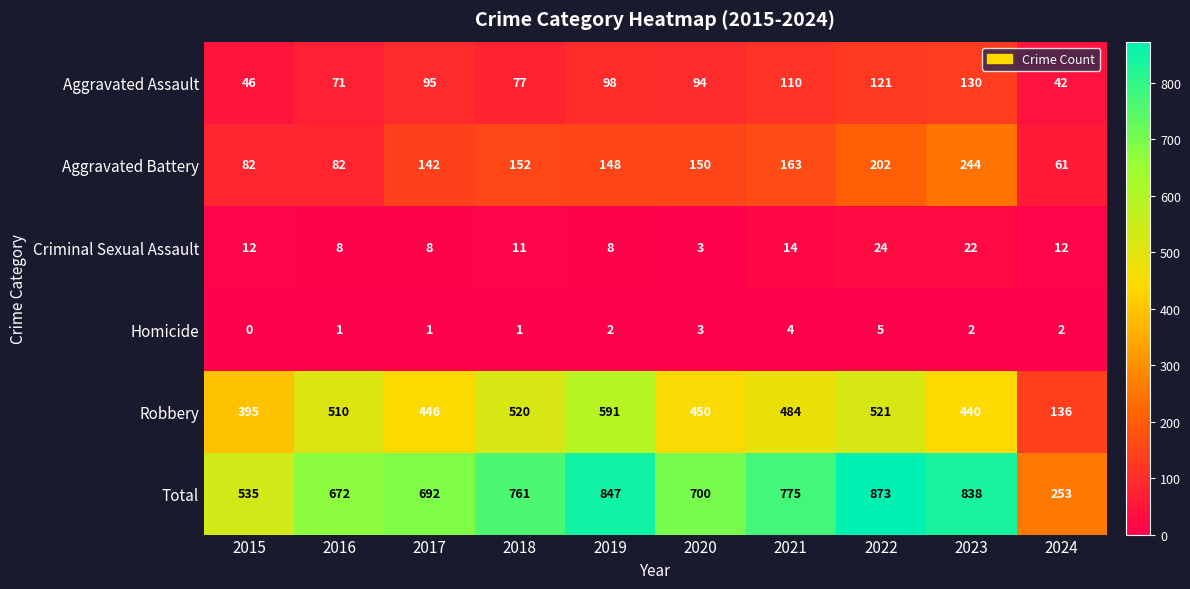

Which category has the highest value across all series?

2022